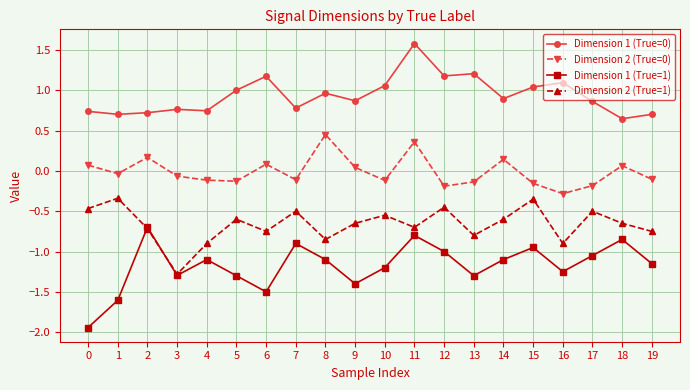

True or false: Dimension 1 (True=1) has more than 2 interior local peaks.

True